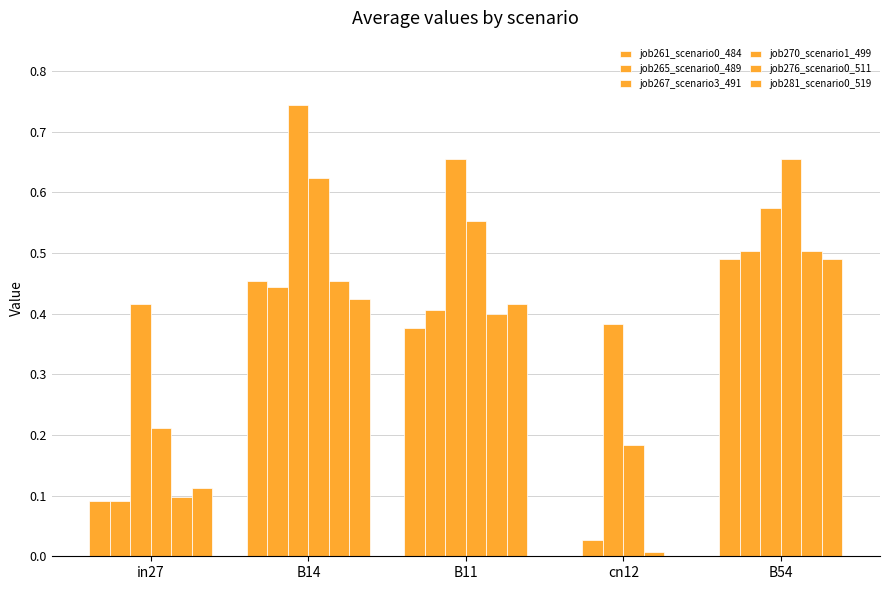

How many distinct data groups are displayed?

6